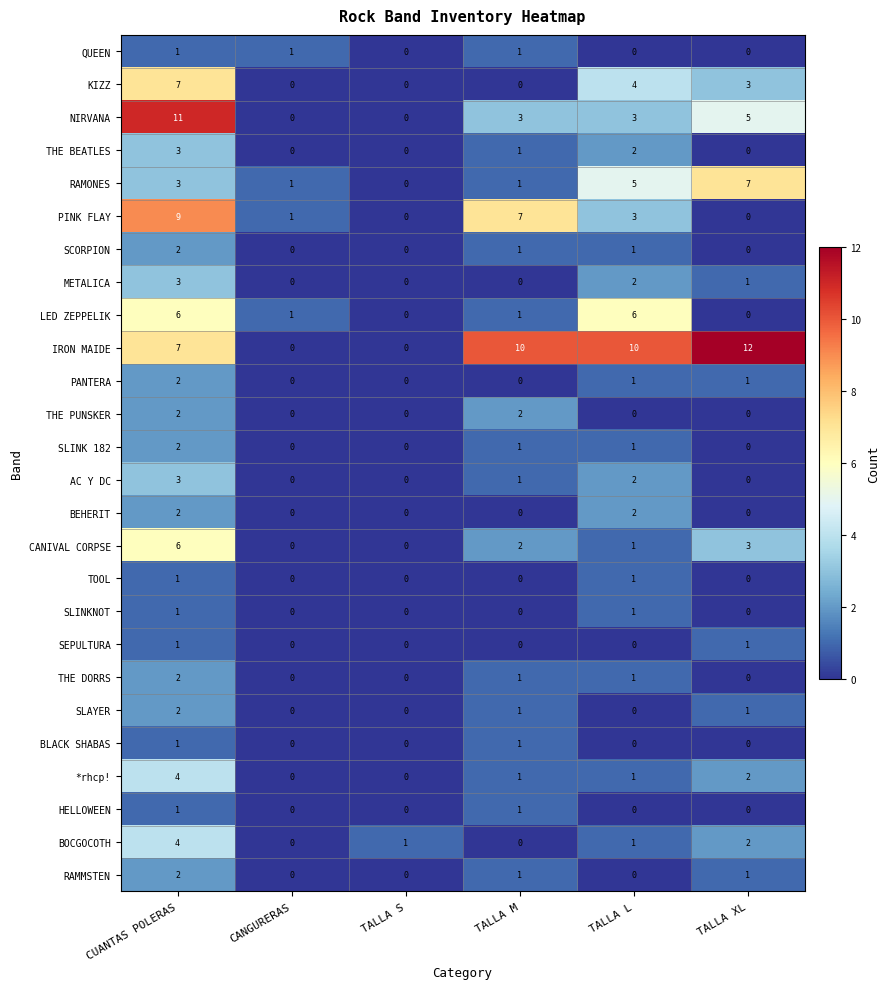

What is the sum of the NIRVANA values at TALLA S and CUANTAS POLERAS?

11